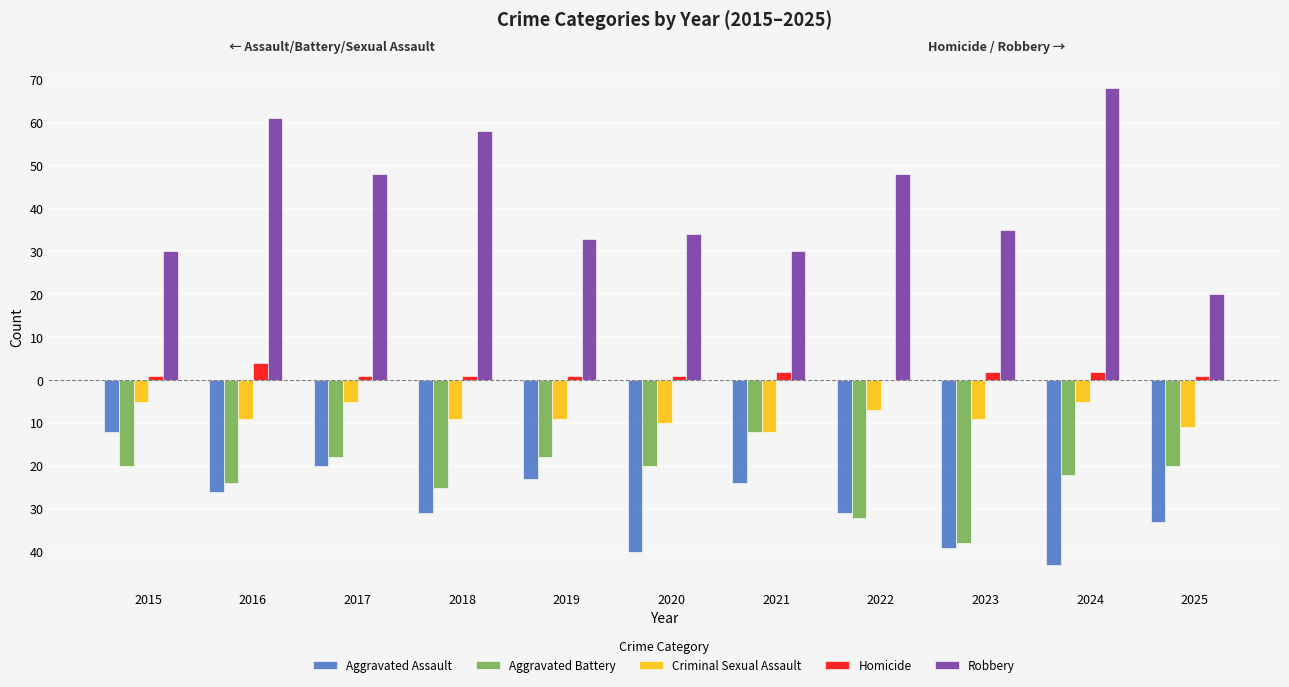

Are the bars grouped side by side (vs. stacked)?

Yes